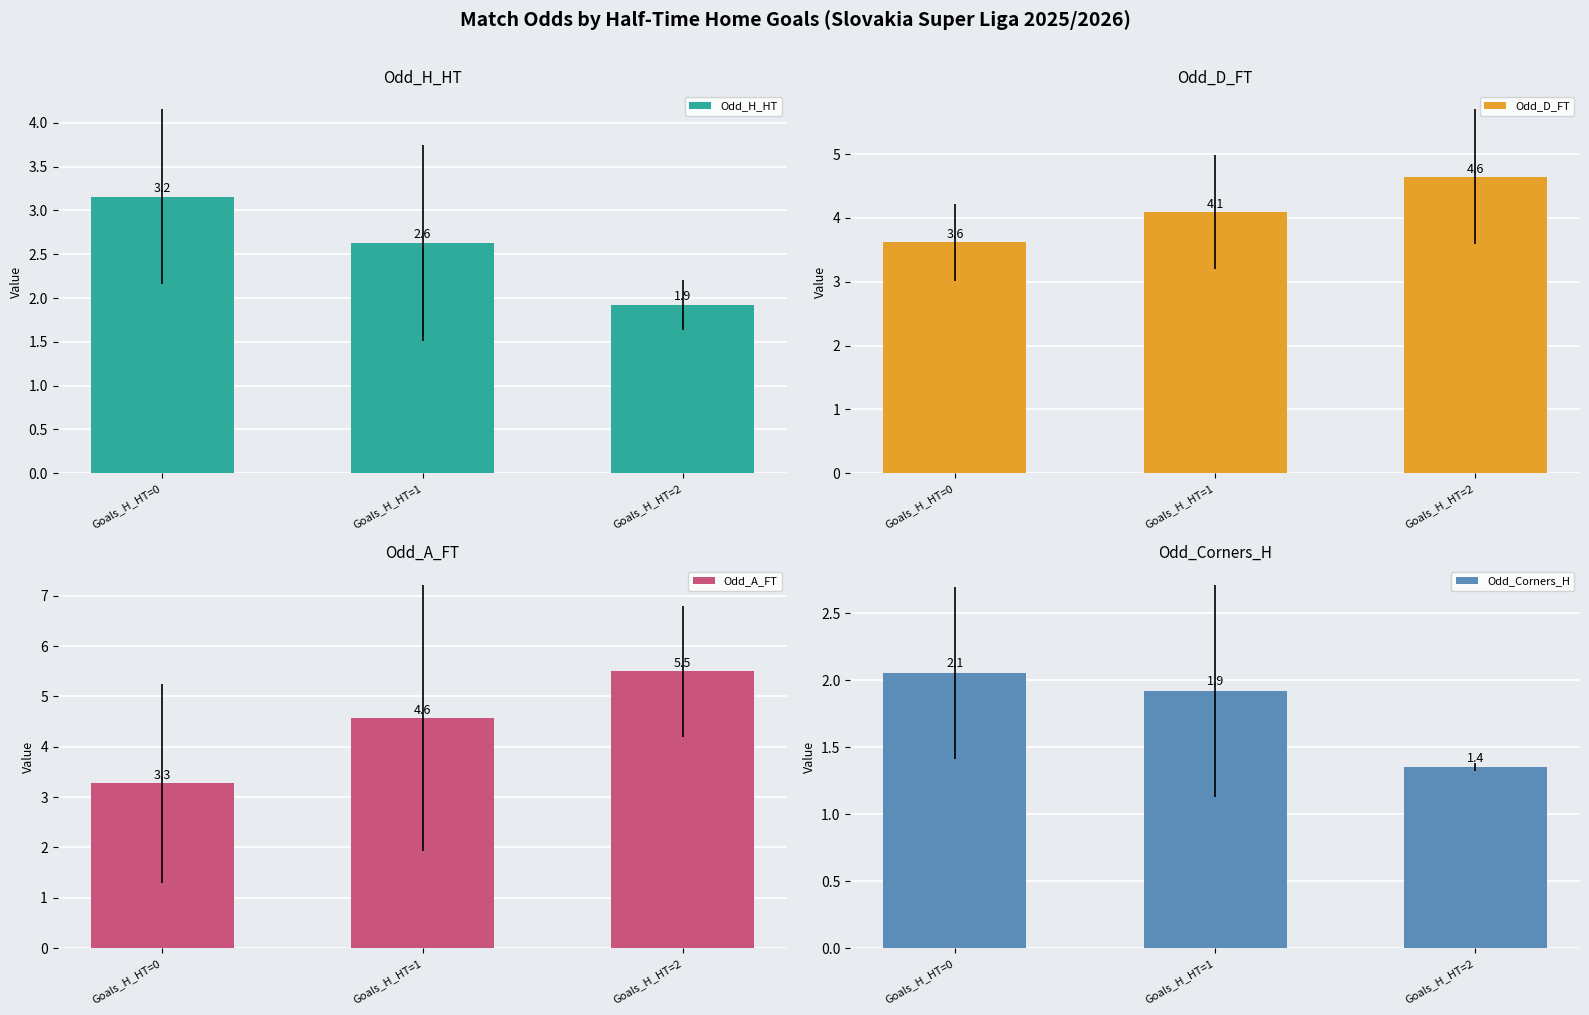

What is the approximate value of Odd_A_FT at Goals_H_HT=1?

4.6